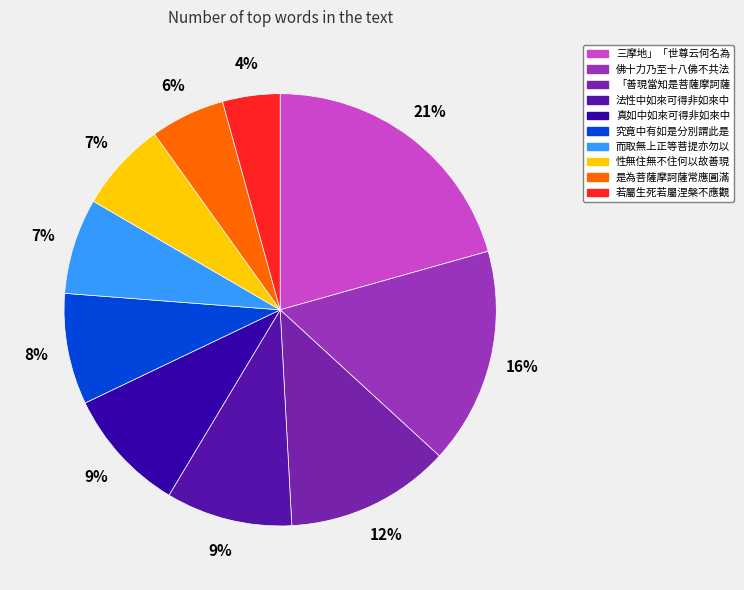

True or false: 佛十力乃至十八佛不共法 accounts for 16% of the total.

True